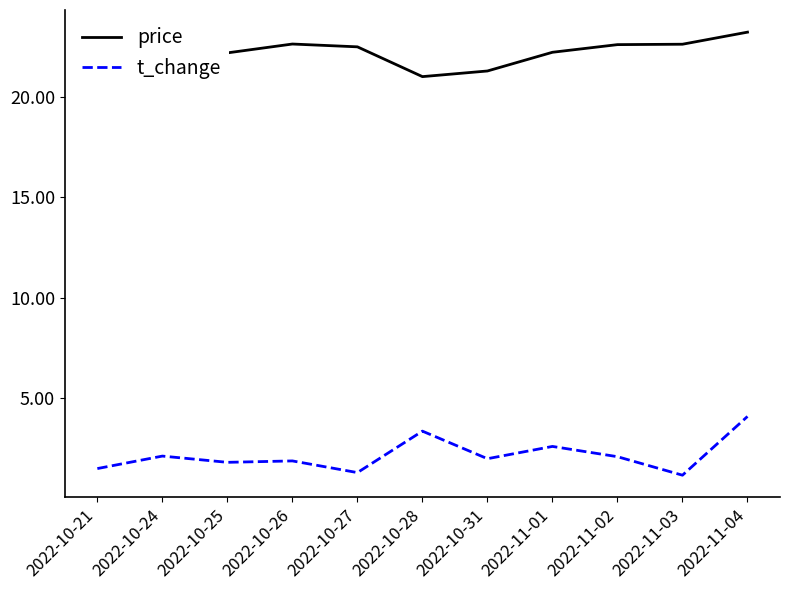

What are all the series names shown in the legend?

price, t_change